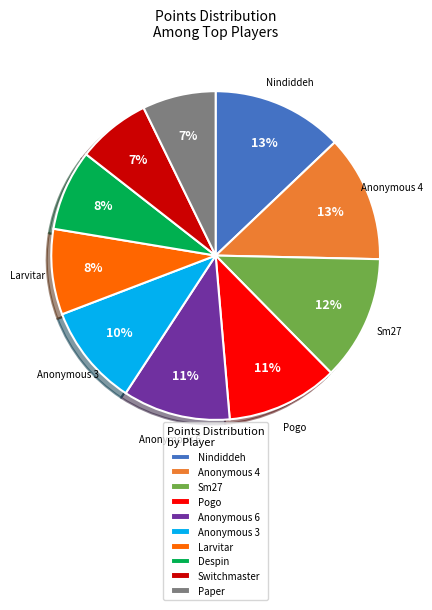

How many slices are in this pie chart?

10